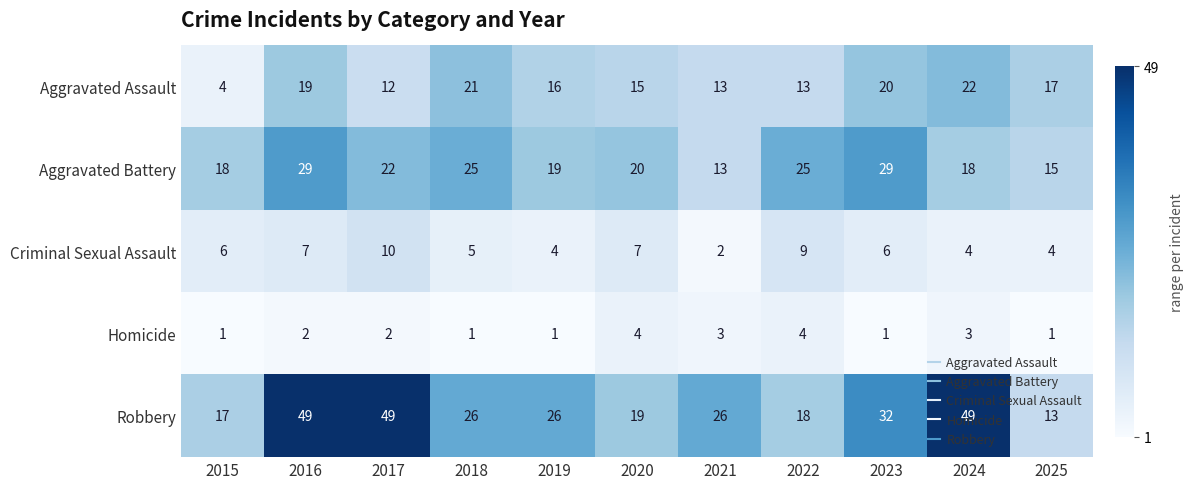

How many series are shown in this chart?

5